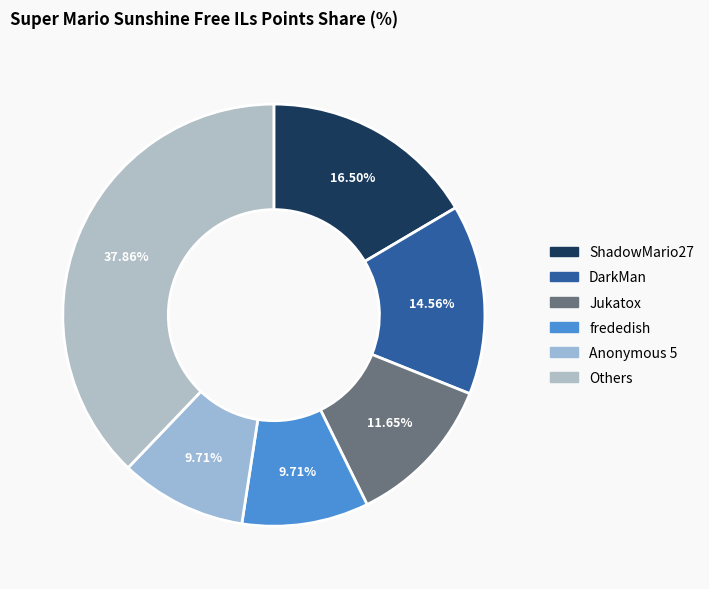

How many slices are in this pie chart?

6